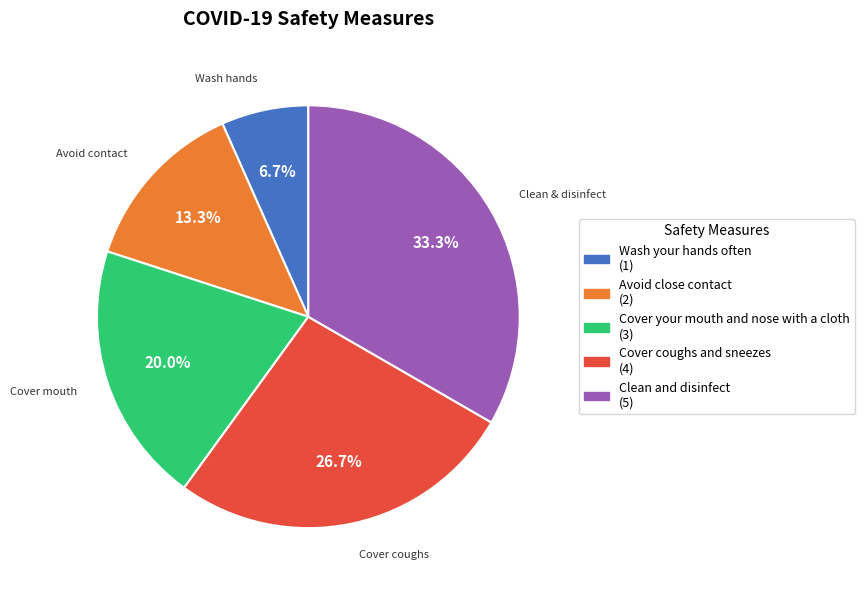

To the nearest percent, what is the difference between the largest and smallest slice percentages?

27%